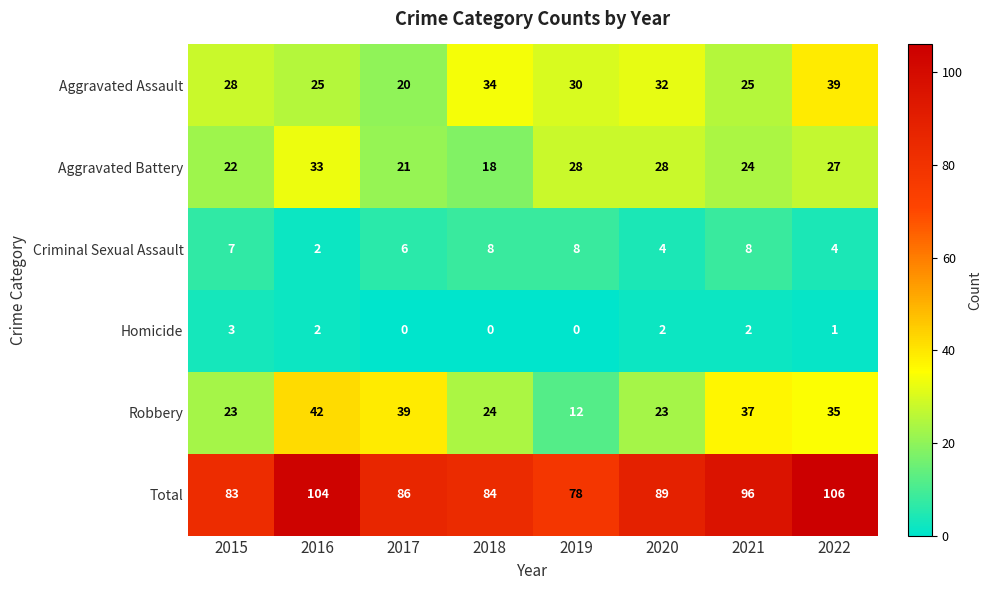

At which category is the sum across all series the highest?

2022